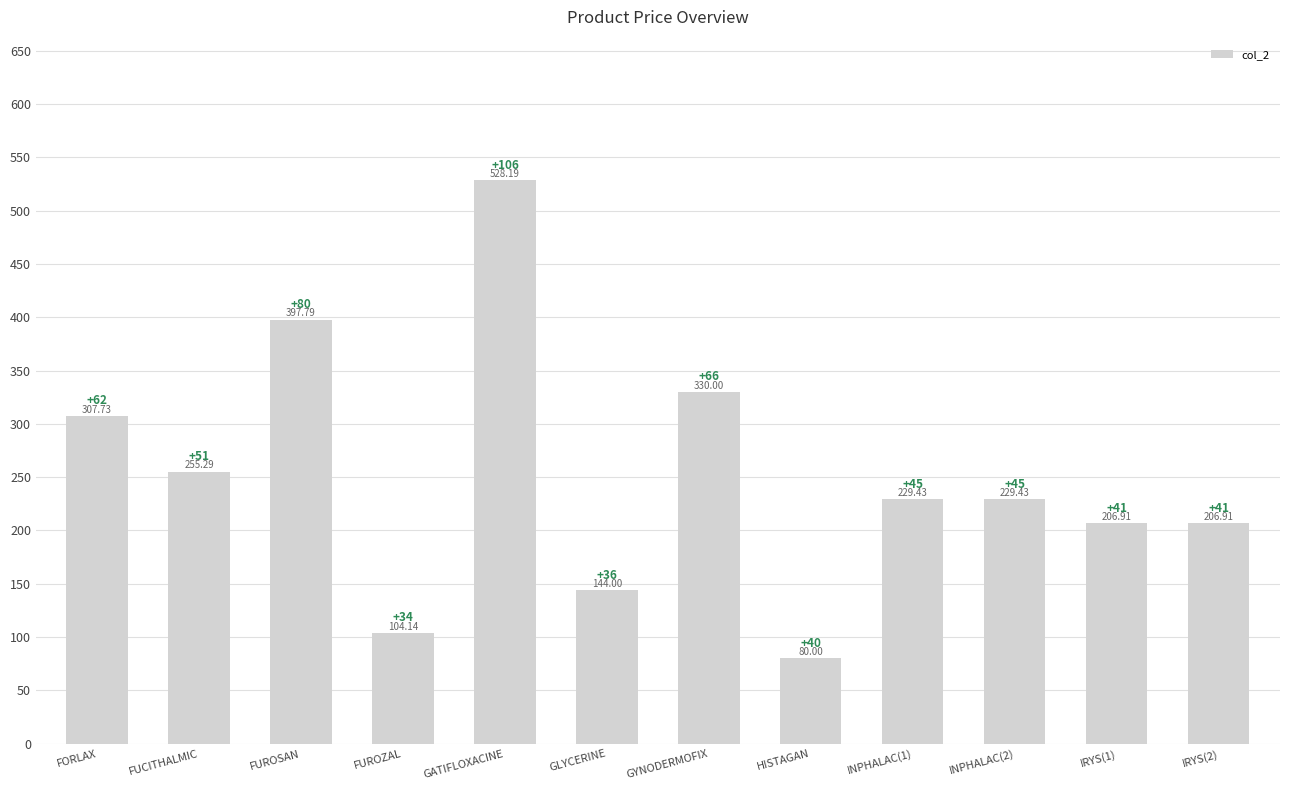

Which has a higher value, INPHALAC(2) or FORLAX?

FORLAX